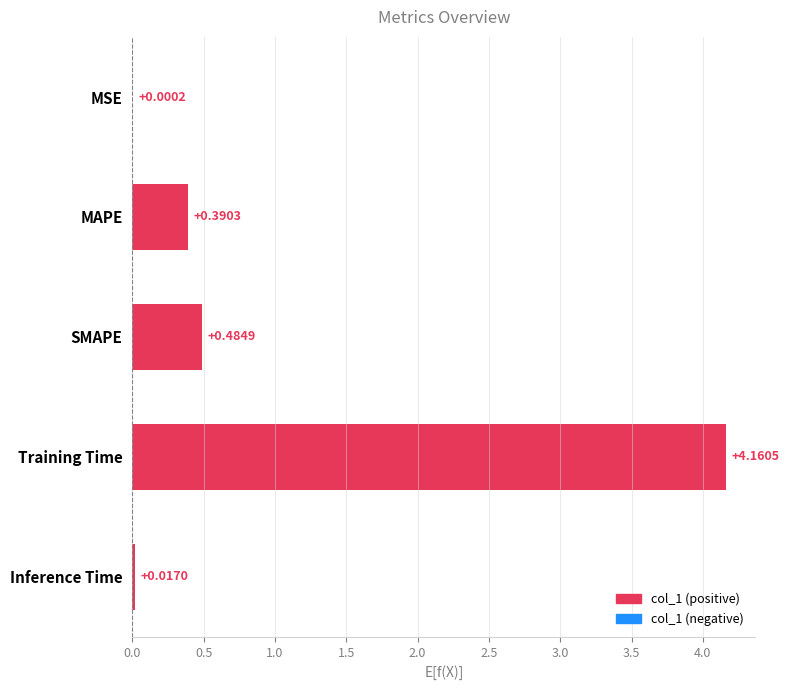

What is the sum of all values?

5.1